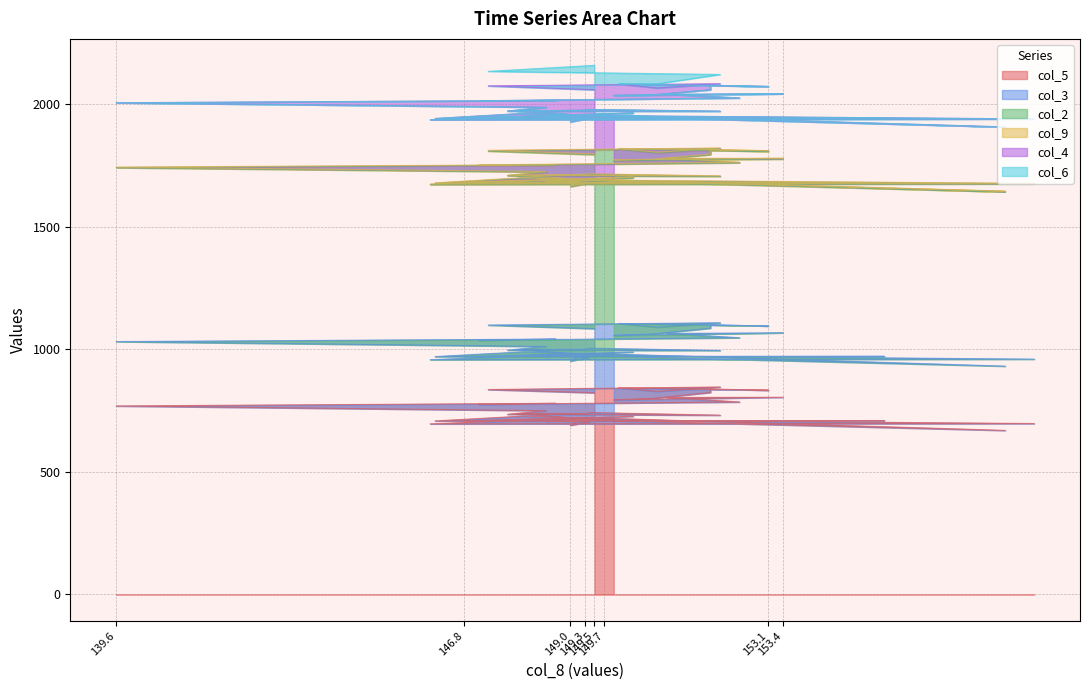

Rank the categories by col_6 value from highest to lowest.

149.5, 147.3, 152.1, 150.8, 150.0, 153.1, 151.9, 151.9, 150.7, 149.9, 153.4, 151.0, 152.5, 147.1, 148.7, 139.6, 148.5, 147.7, 152.1, 149.4, 149.3, 147.9, 148.8, 149.2, 158.0, 149.7, 148.5, 148.5, 148.7, 149.4, 149.0, 149.2, 158.6, 146.1, 150.3, 146.8, 155.5, 146.2, 148.0, 149.9